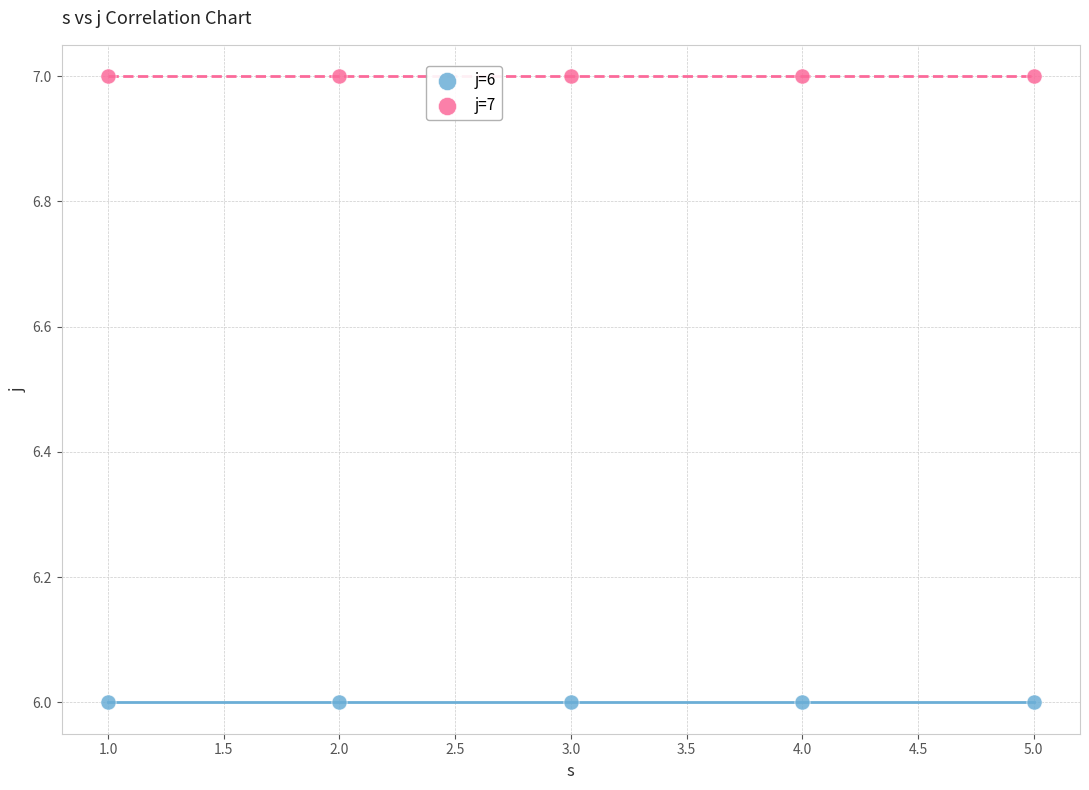

Which series contains the highest Y value?

j=7